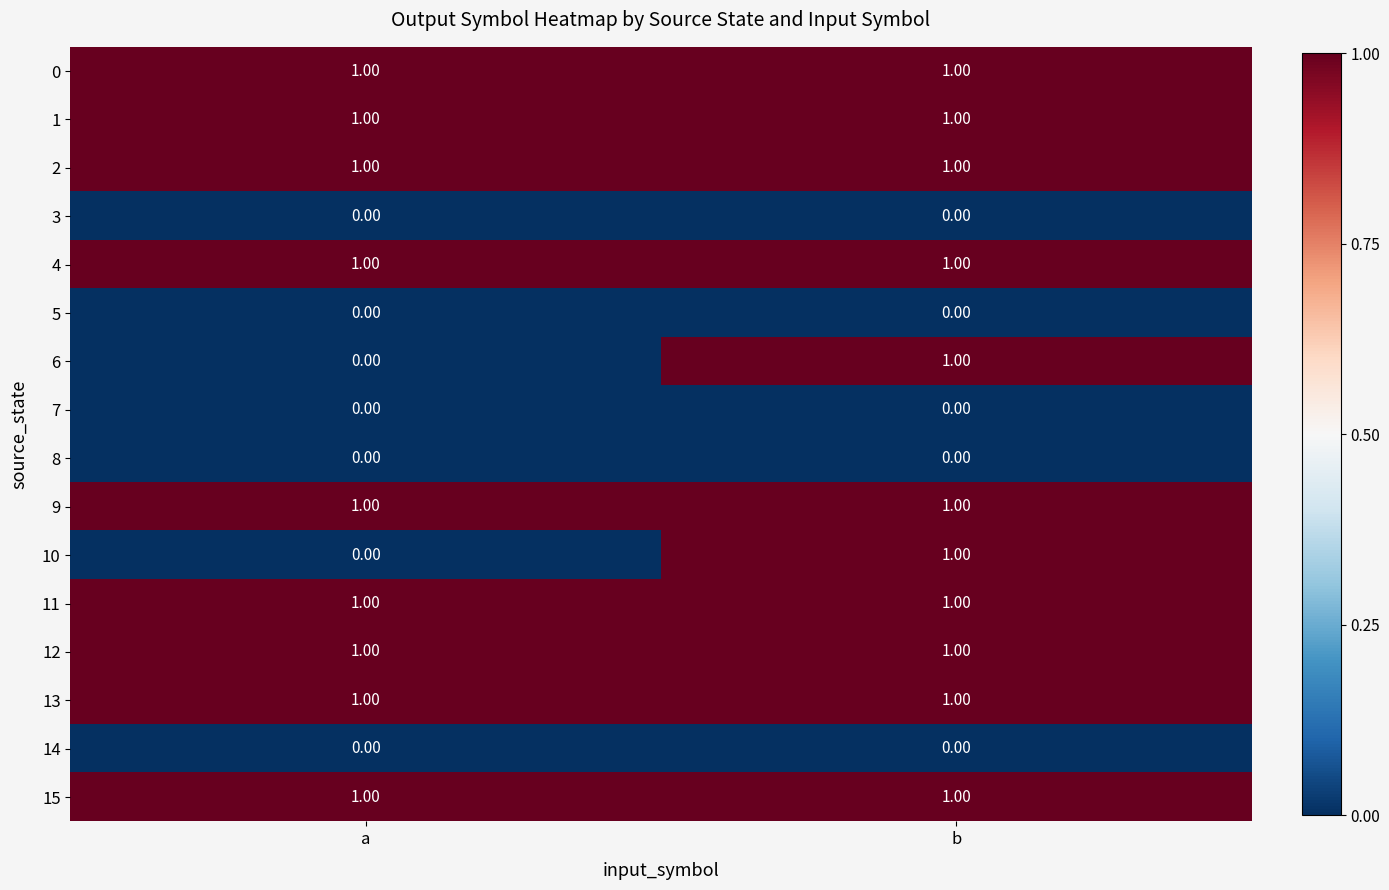

Is the value of 6 at a greater than the value of 1 at a?

No